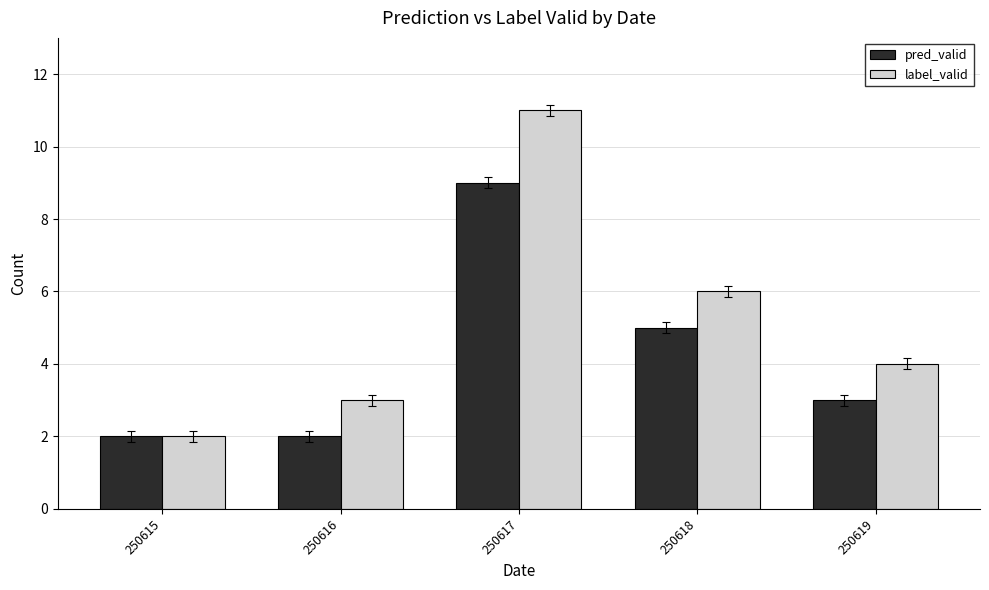

True or false: pred_valid has a value of 2 at 250615.

True